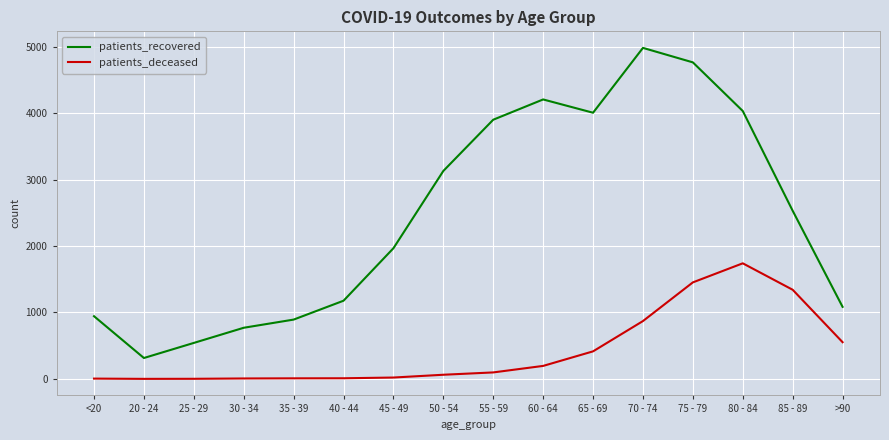

True or false: patients_recovered has a value of 4764 at 75 - 79.

True